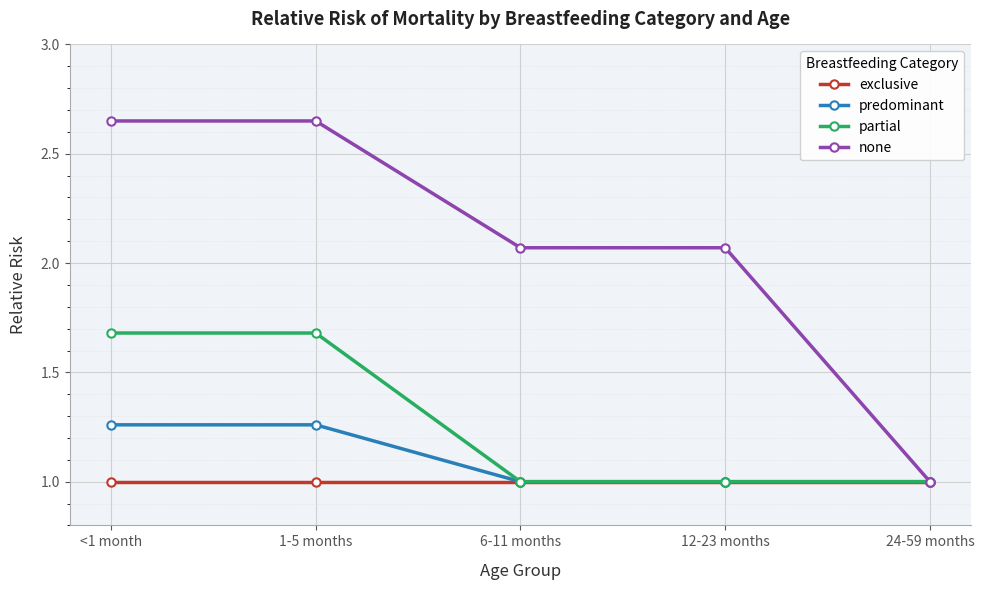

List the series in order of their peak value, lowest first.

exclusive, predominant, partial, none